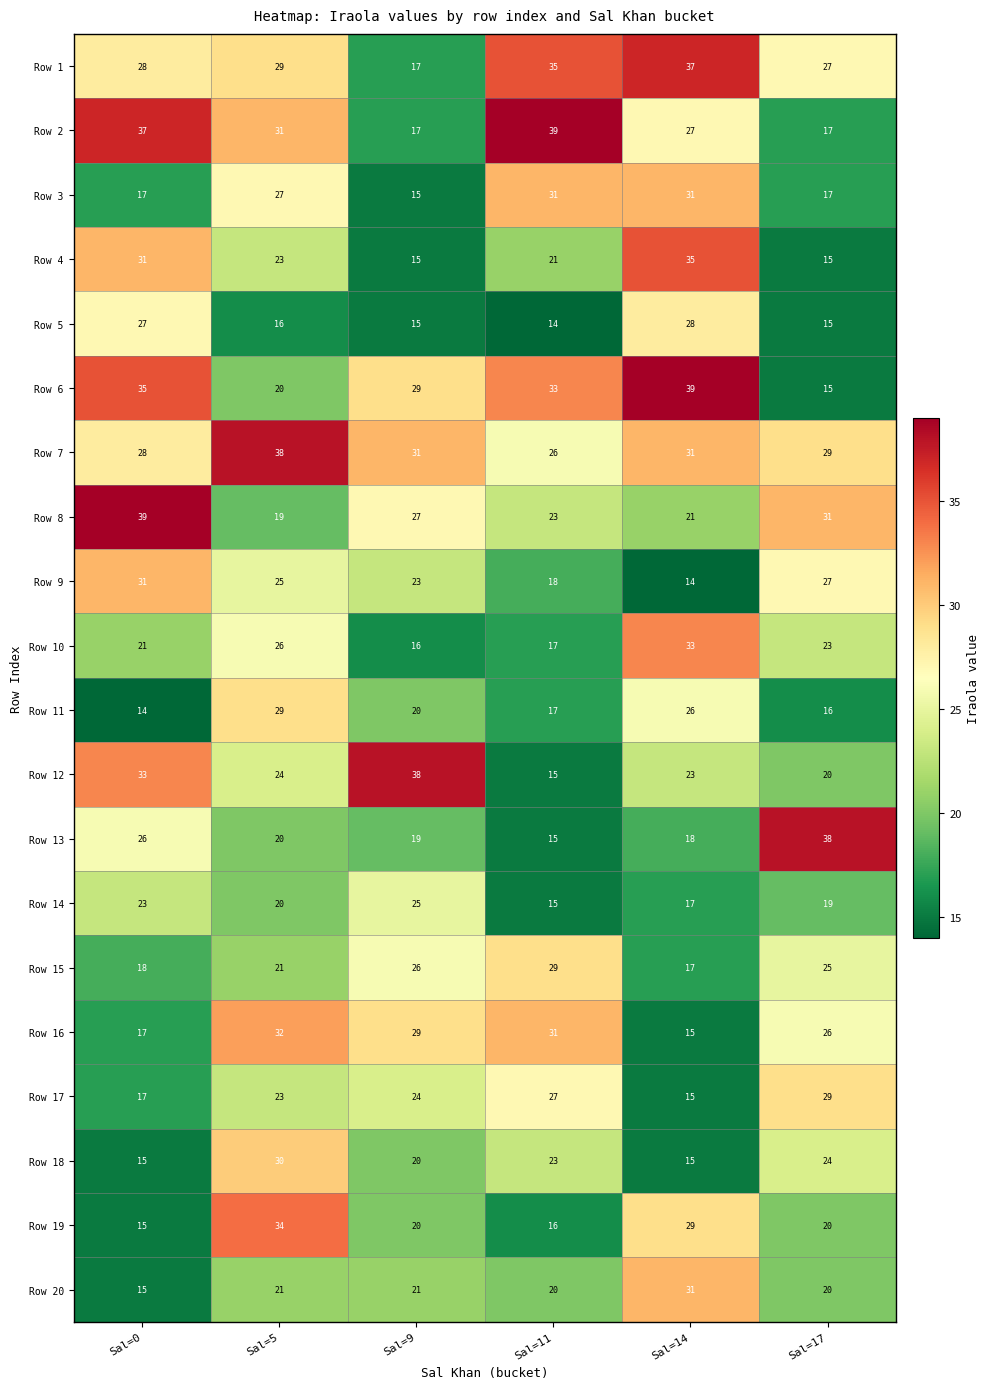

Is it true that Row 2 equals 39 at Sal=11?

True